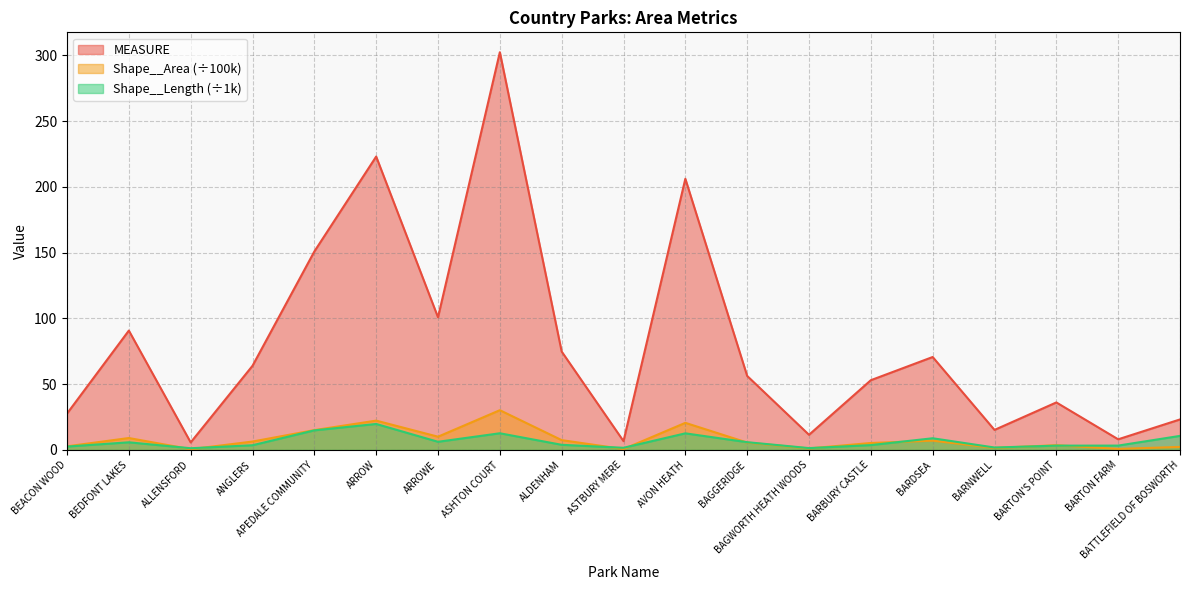

Rank the series at ASTBURY MERE from lowest to highest value.

Shape__Area, Shape__Length, MEASURE